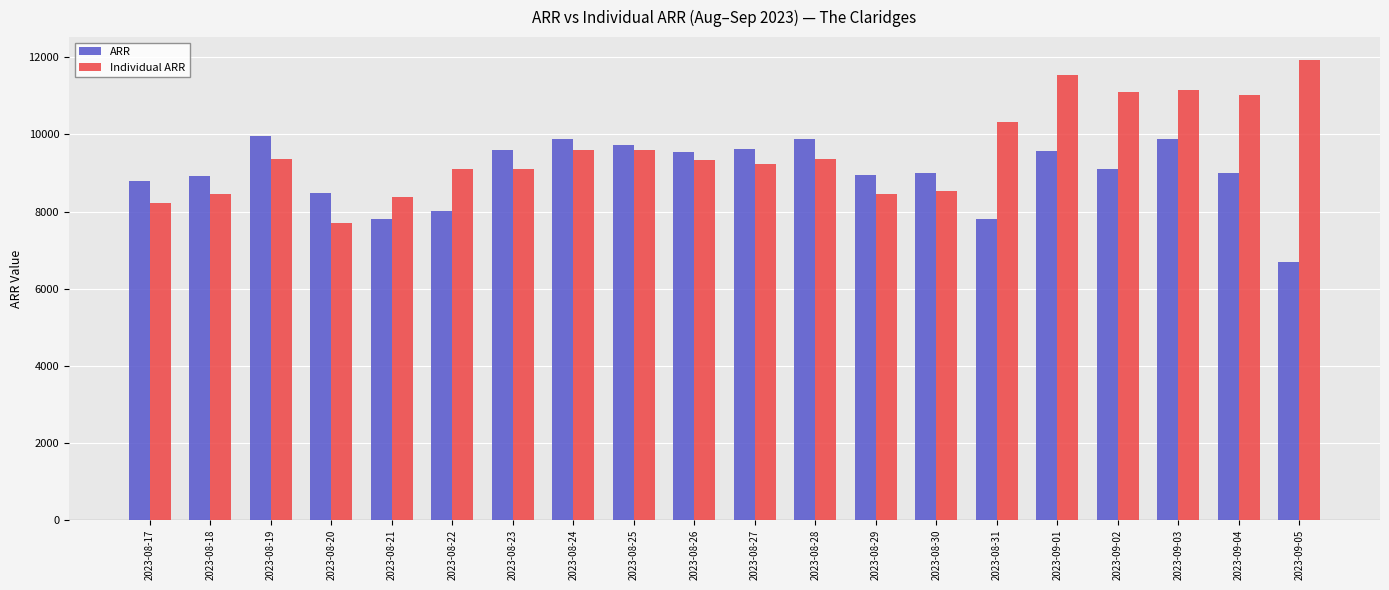

What is the difference between the second highest and minimum values in the Individual ARR series?

3857.0